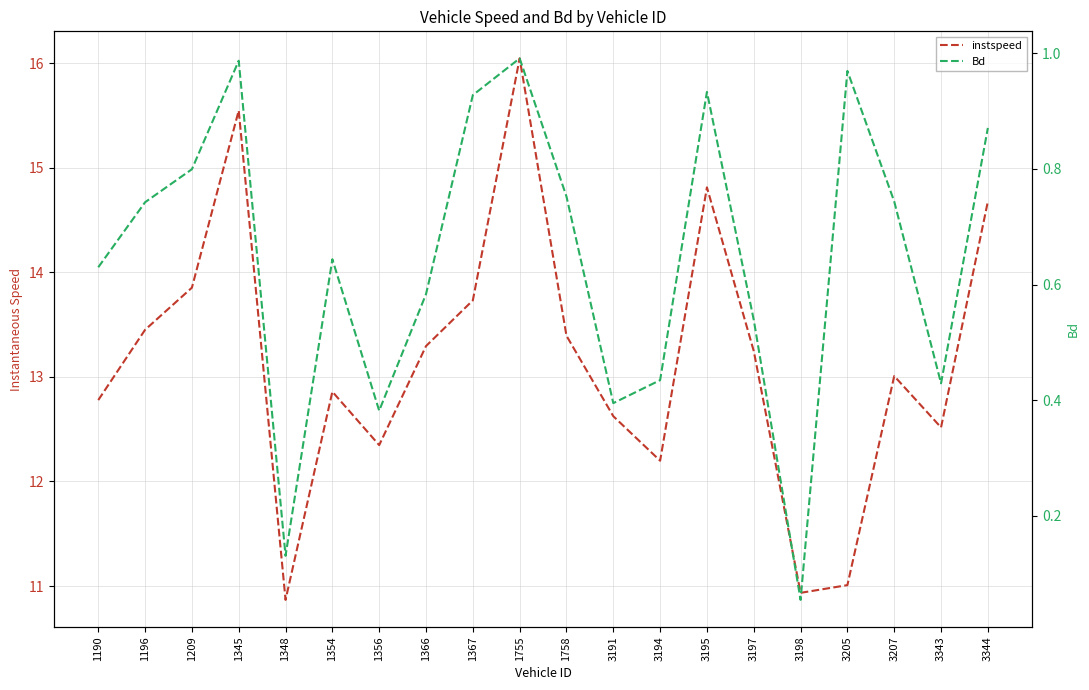

How many values in the instspeed series are below 13?

9